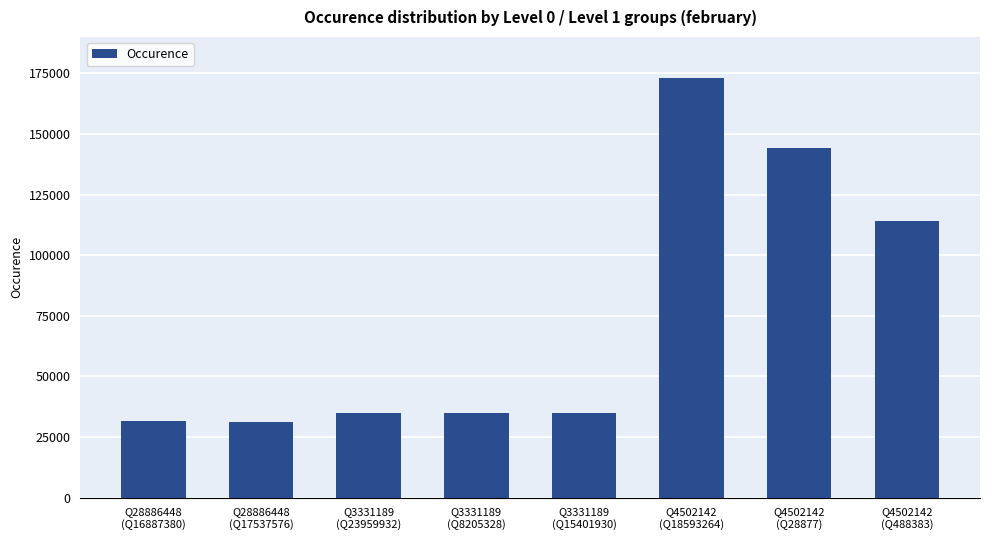

What is the greatest value displayed?

173011